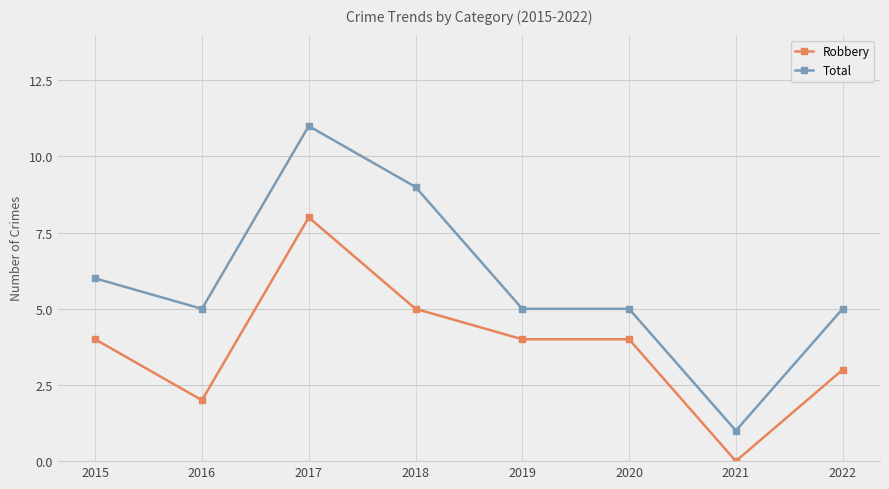

Does the chart display data point markers on the line(s)?

Yes